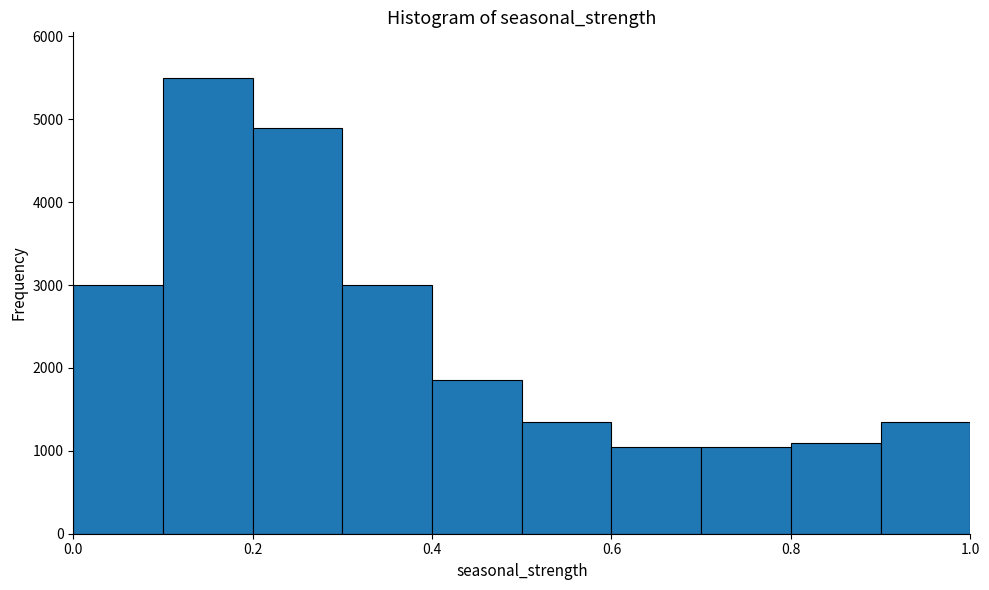

Which range on the x-axis has the tallest bar?

0.1 to 0.2